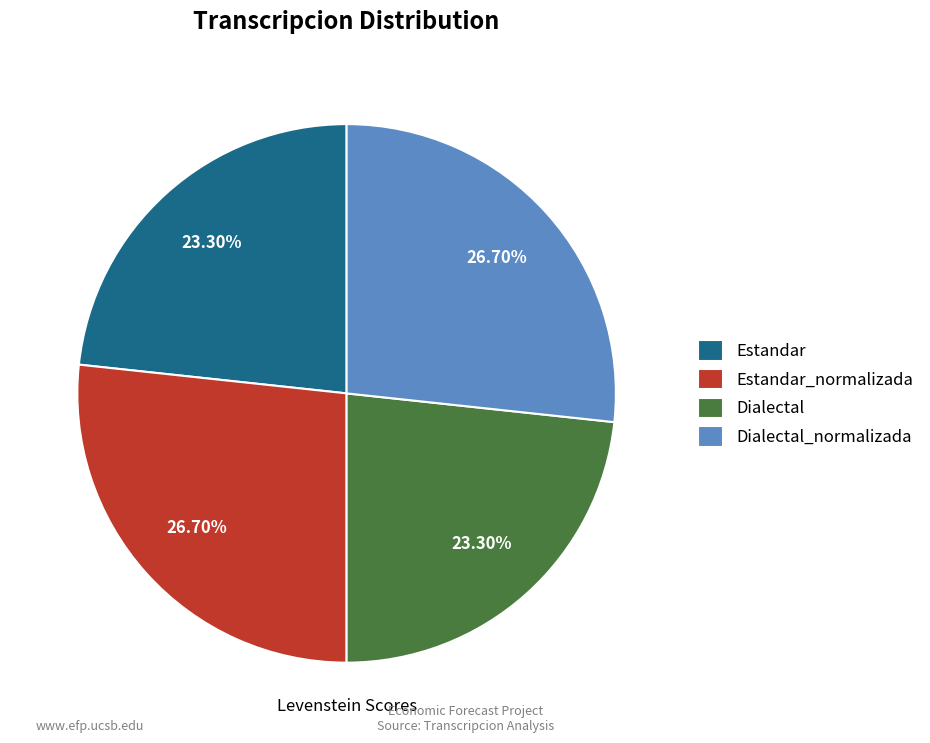

What percentage is the Dialectal slice, to the nearest percent?

23%